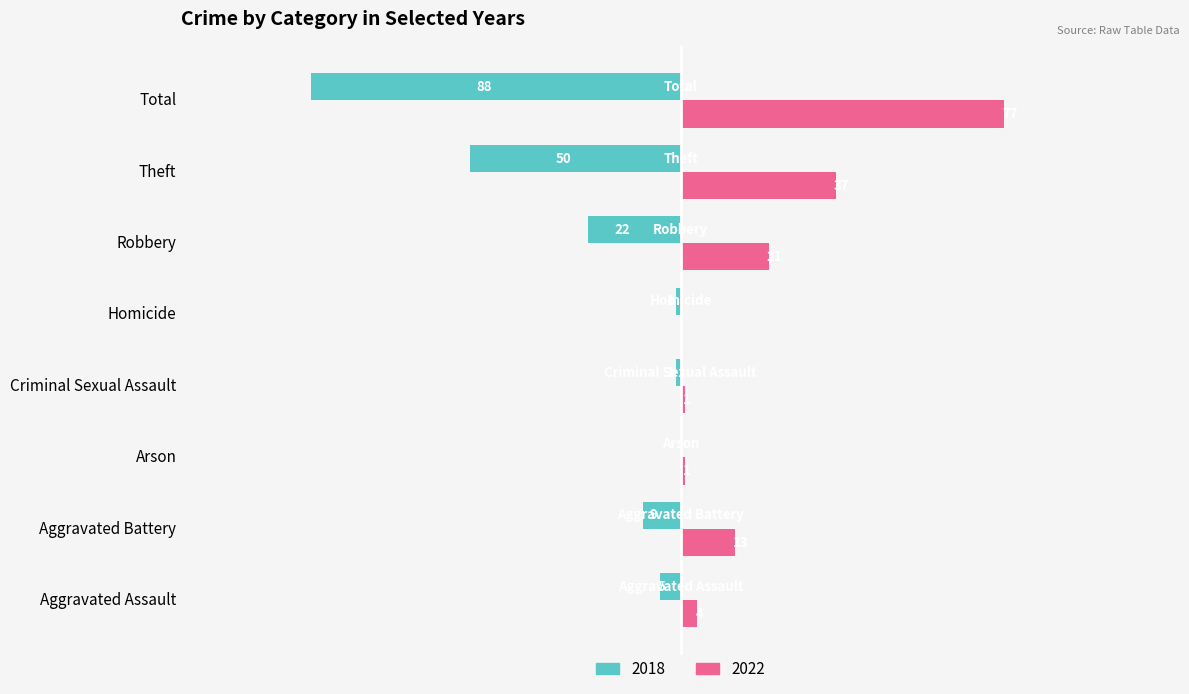

At which label is 2018 closest to -44?

Theft